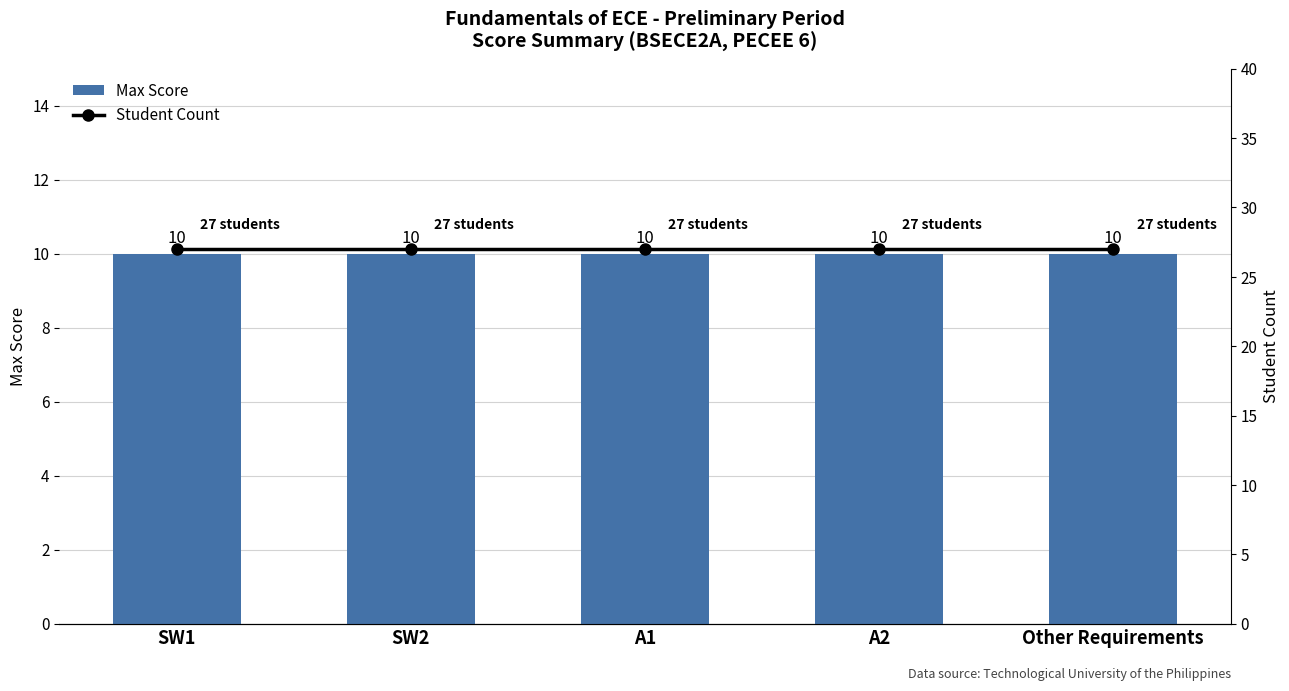

What is the spread (max minus min) of values at Other Requirements?

17